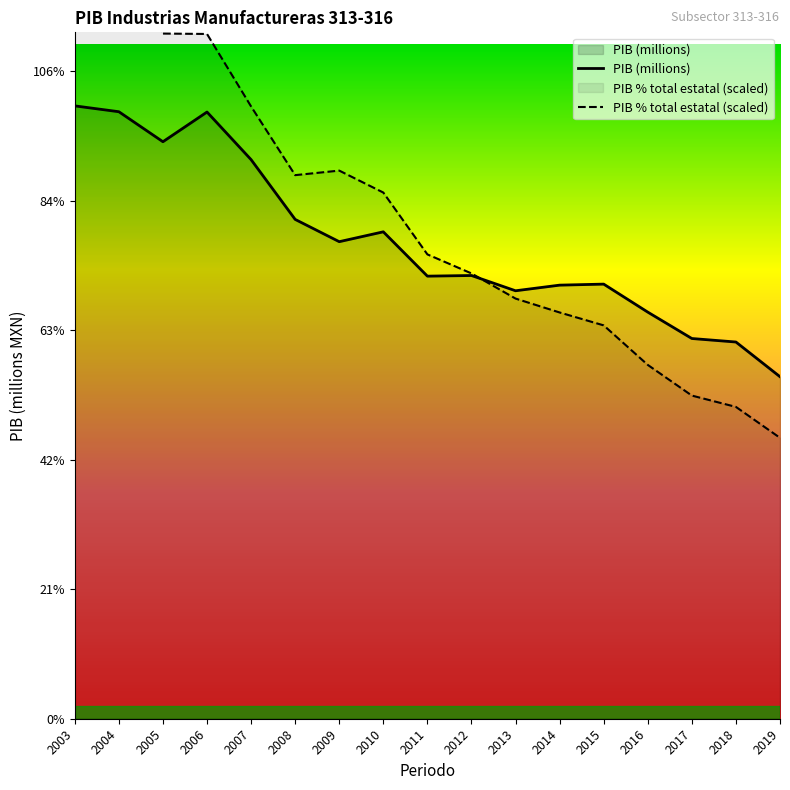

True or false: PIB (millions) has a value of 6847.9 at 2012.

True